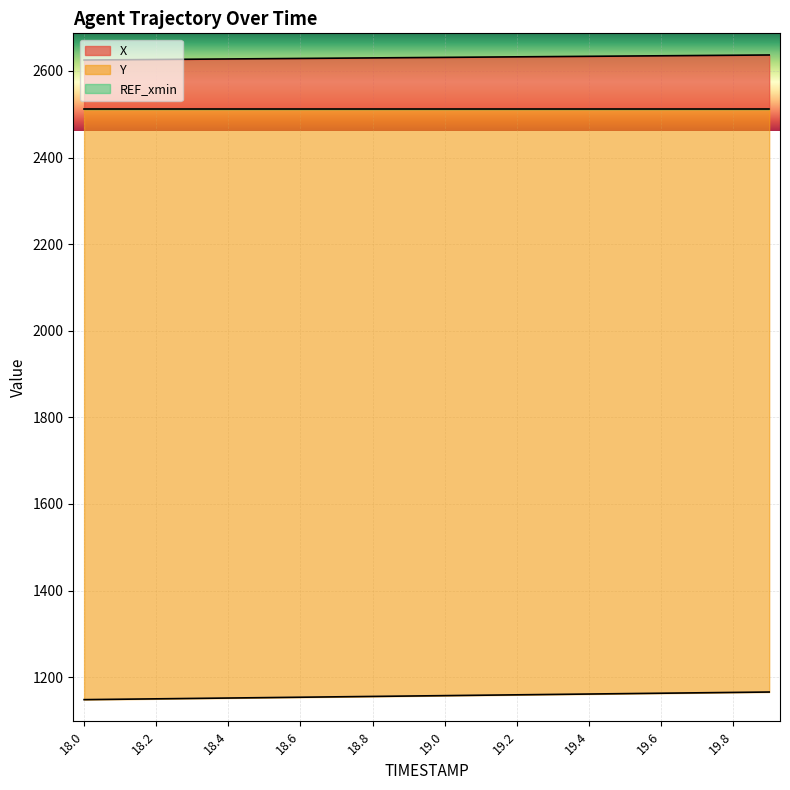

Is it true that X equals 2625.8 at 18.1?

True